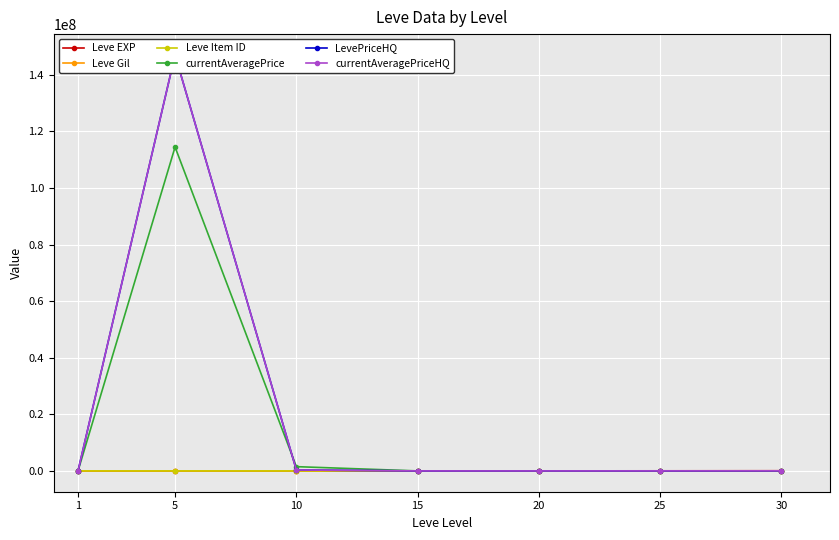

What is the sum of all currentAveragePriceHQ values?

147387857.3